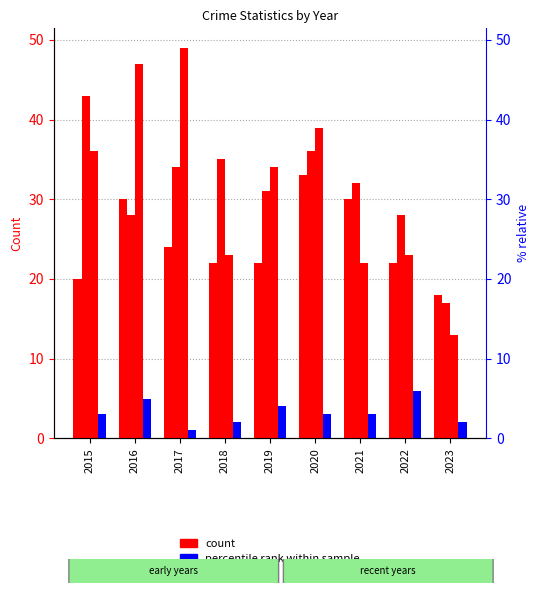

What is the value of the Aggravated Assault bar at the 2nd from the left?

30